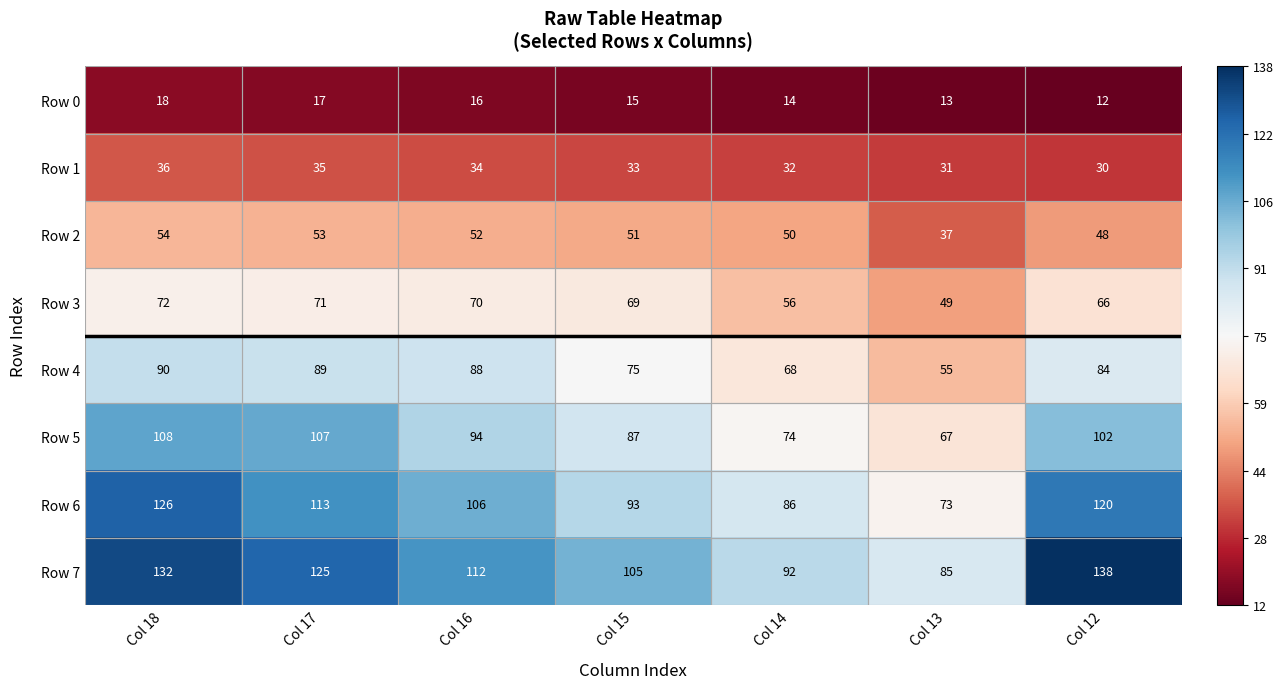

Where is Row 3 nearest to the value 60?

Col 14